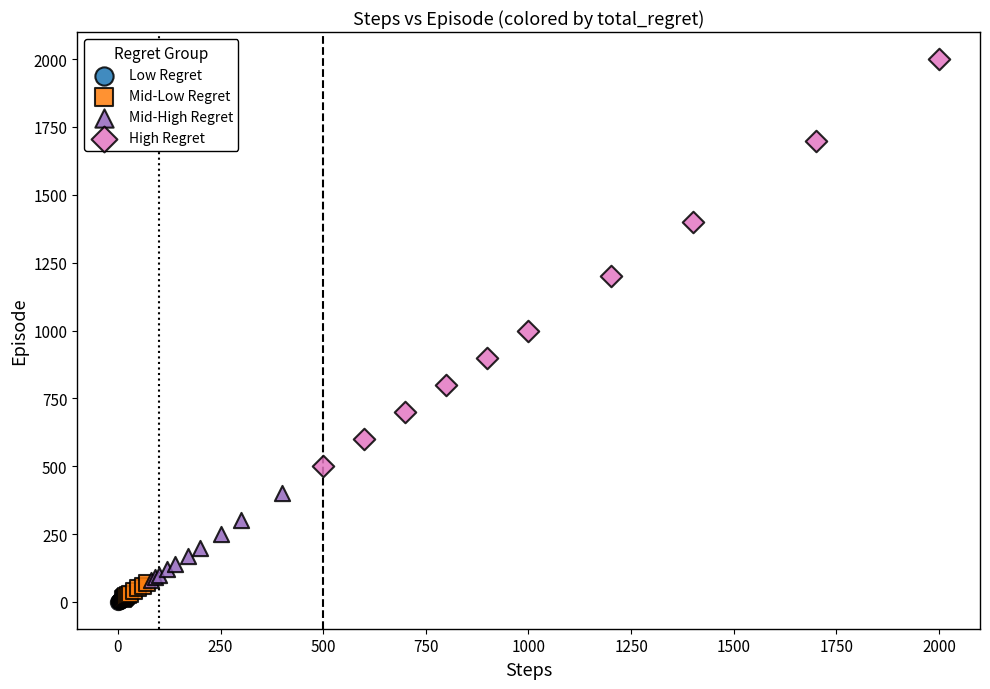

Which series reaches the maximum Y coordinate?

High Regret